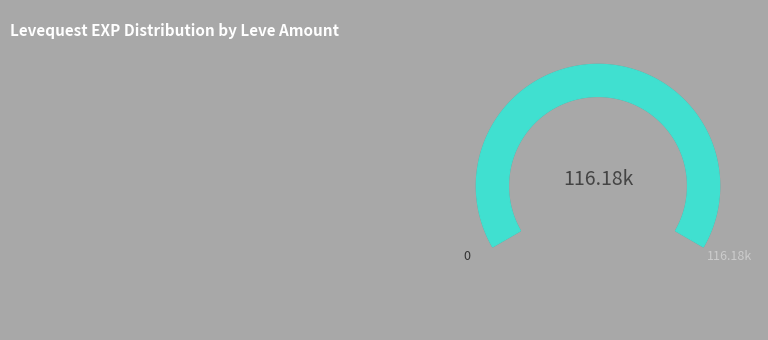

True or false: 5 accounts for 13% of the total.

False